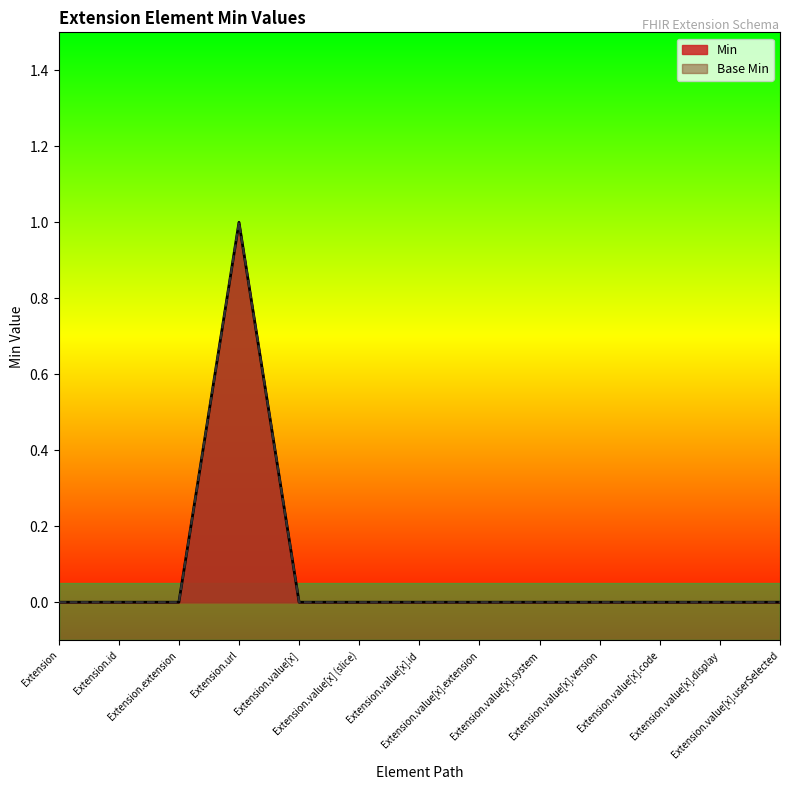

True or false: Min and Base Min intersect in this chart.

False